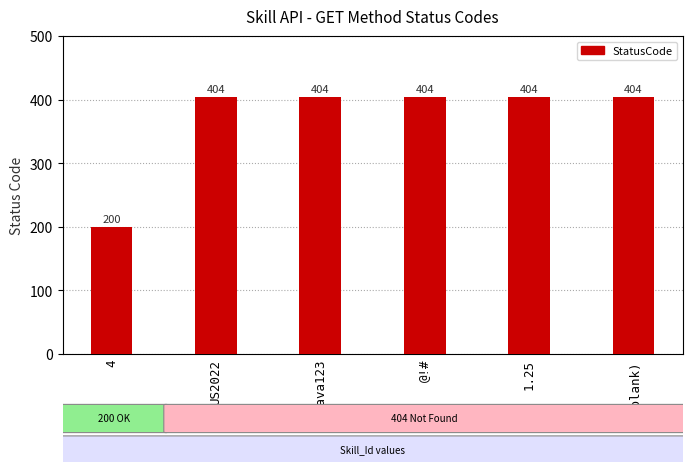

What is the sum of all values?

2220